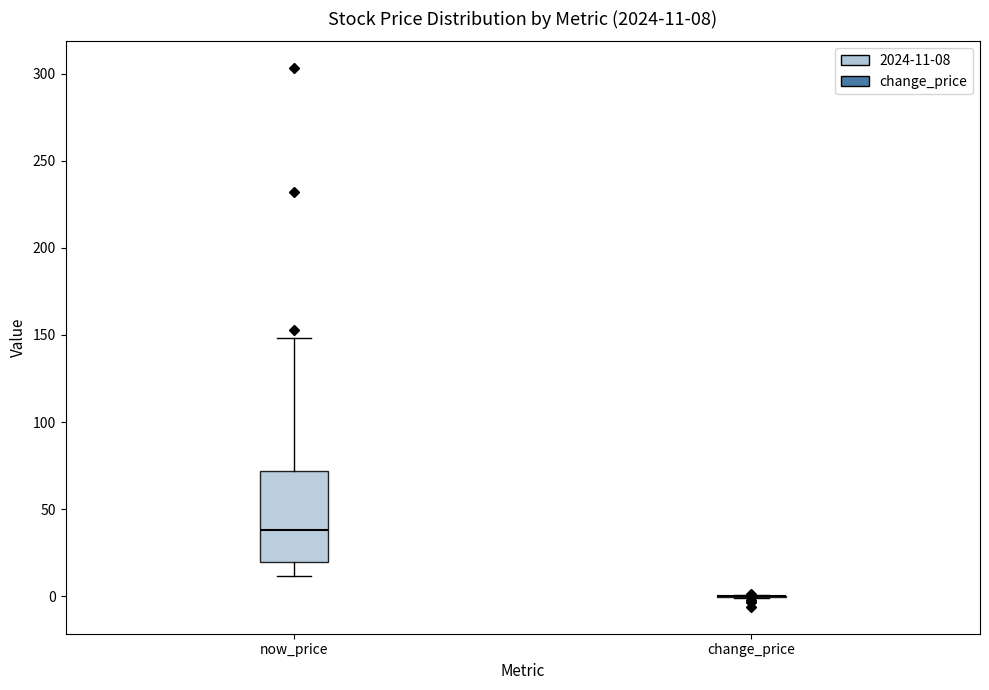

Which box is the tallest, from its lower edge to its upper edge?

now_price